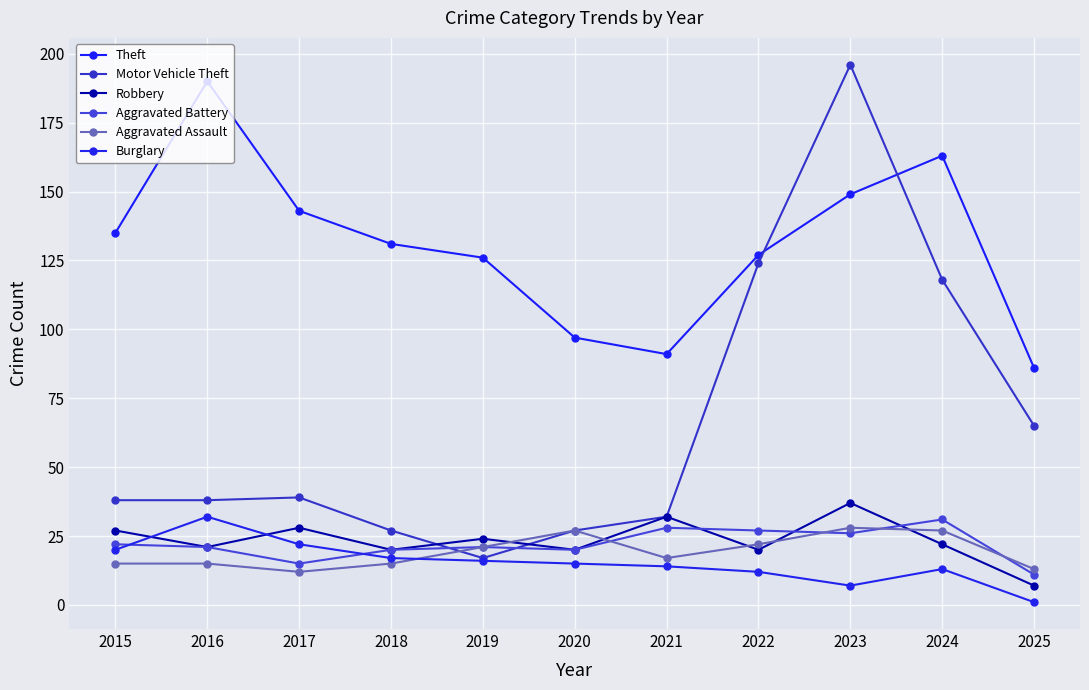

How many interior local valleys does the Aggravated Assault series have?

2